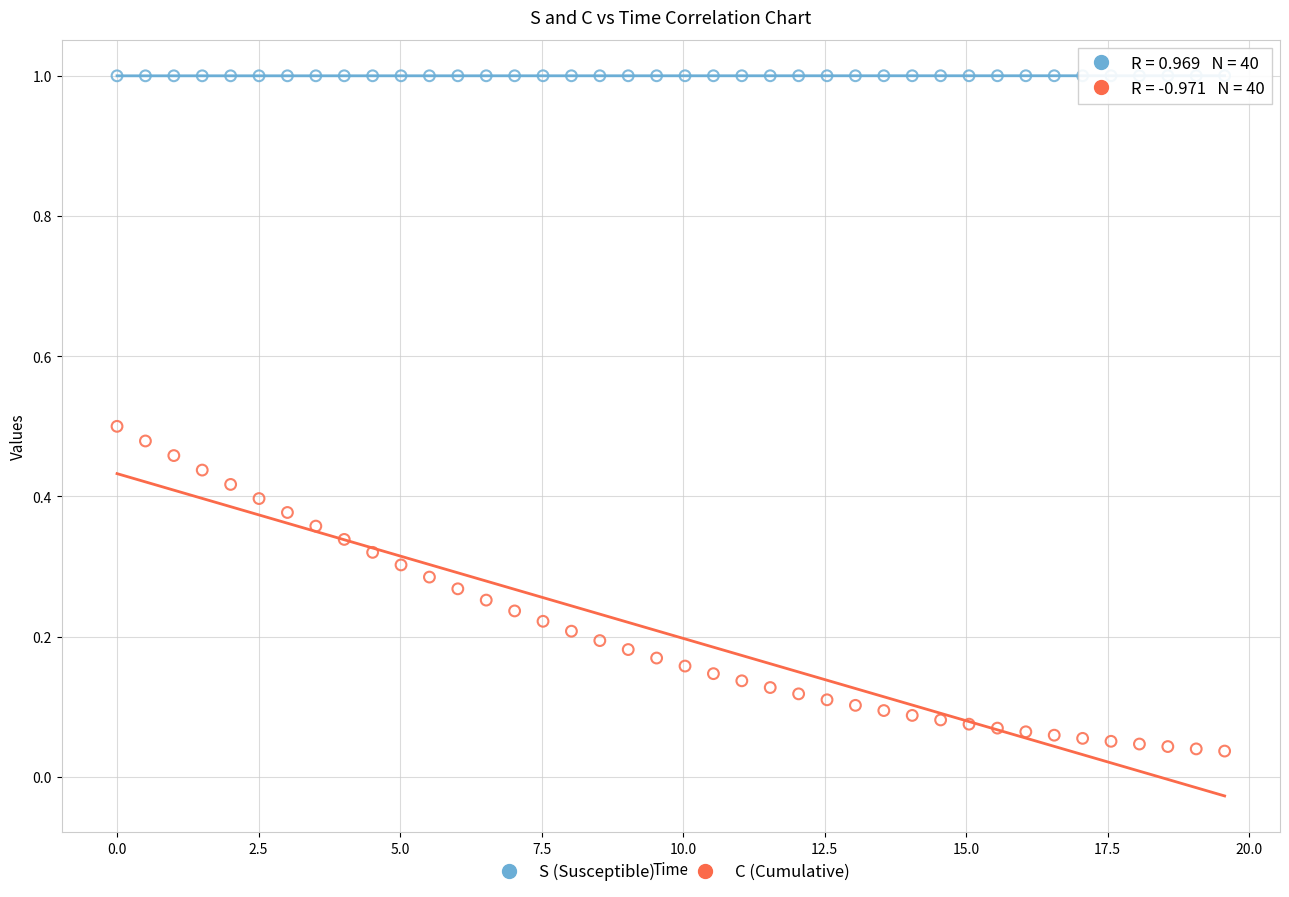

Across all data points, what is the range of X values (max minus min)?

19.6